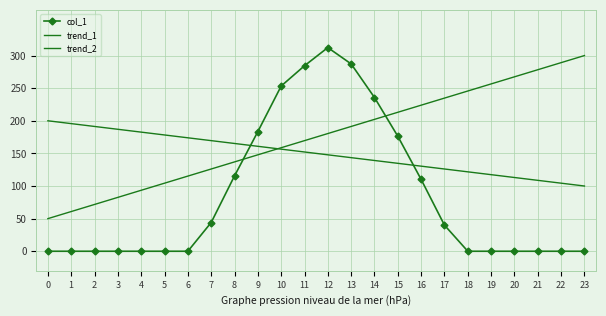

At which label does col_1 first exceed 0?

7